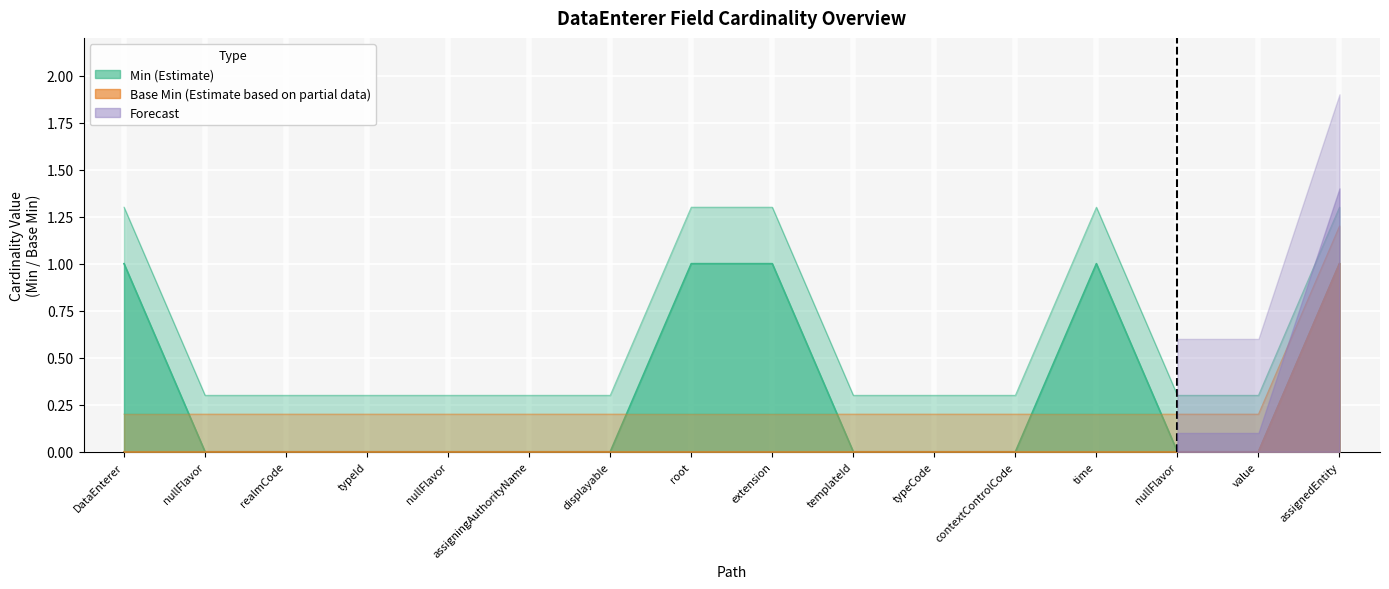

How many interior local peaks does the Min series have?

1